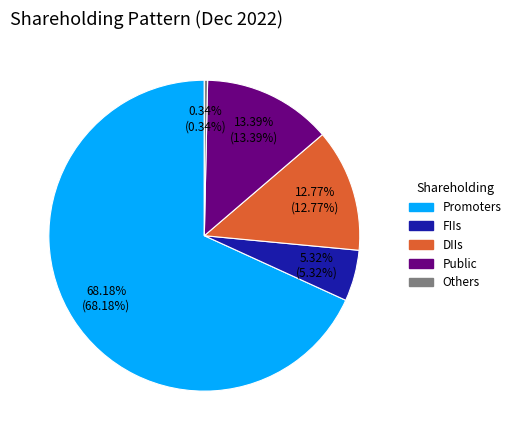

What percentage do Others and Public together represent?

13.7%